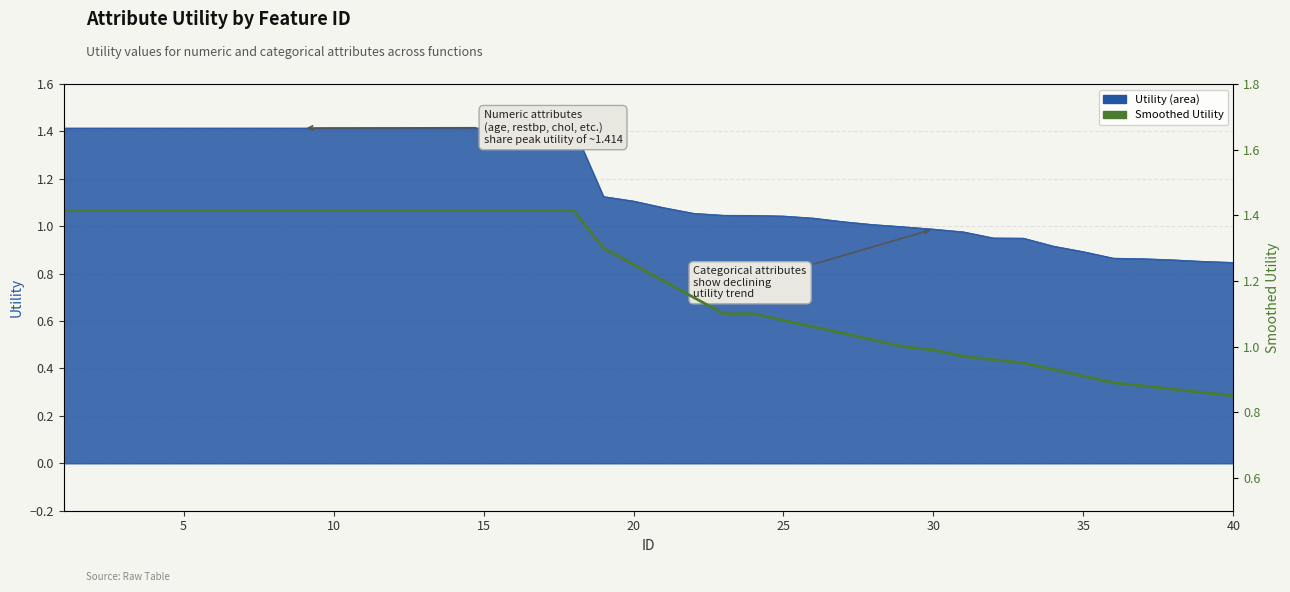

What is the average value?

1.2